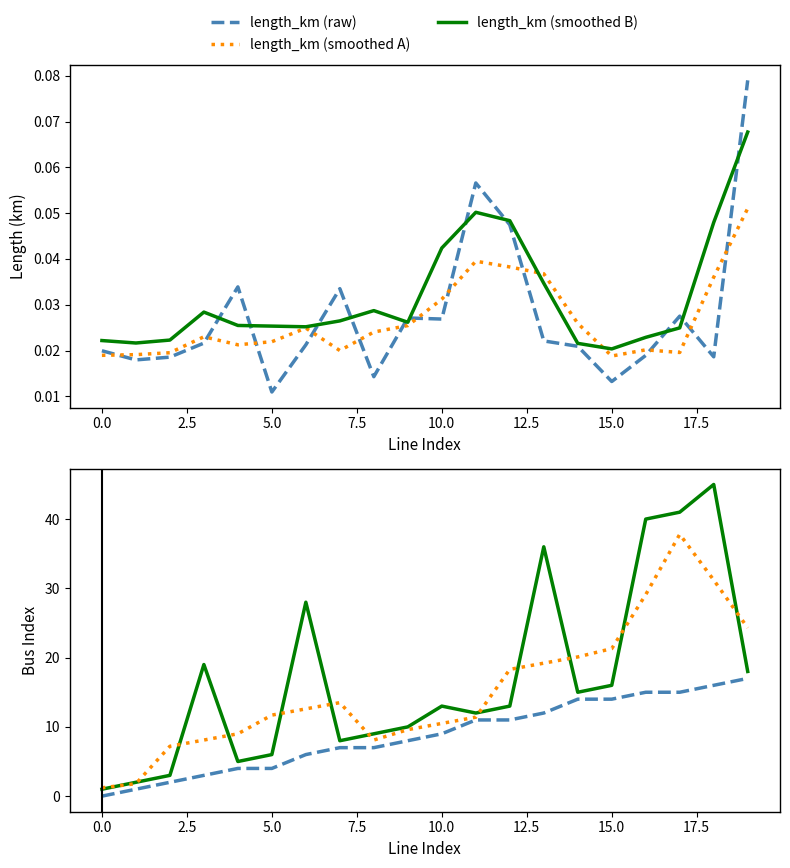

Which series ends up on top after the final intersection of length_km (raw) and length_km (smoothed A)?

length_km (raw)